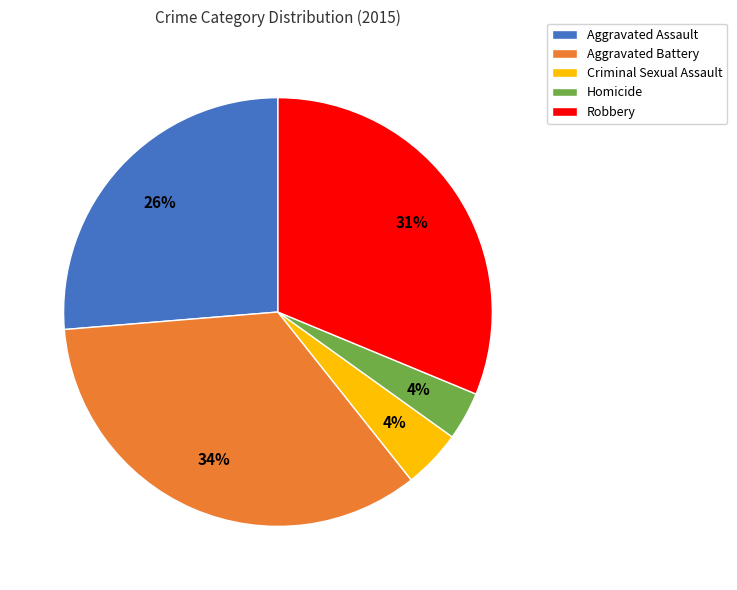

How many segments does this pie chart have?

5